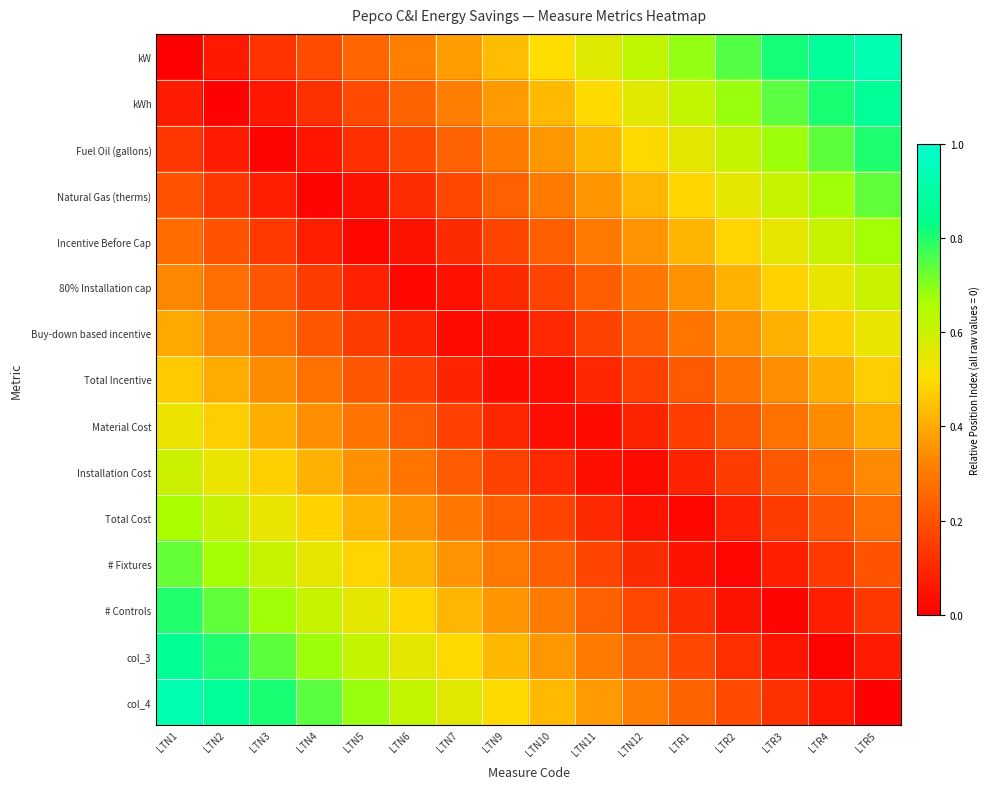

Reading right to left, extract all data points from this chart.

kW: LTR5=0.9	LTR4=0.9	LTR3=0.8	LTR2=0.8	LTR1=0.7	LTN12=0.6	LTN11=0.6	LTN10=0.5	LTN9=0.4	LTN7=0.4	LTN6=0.3	LTN5=0.2	LTN4=0.2	LTN3=0.1	LTN2=0.1	LTN1=0.0
kWh: LTR5=0.9	LTR4=0.8	LTR3=0.7	LTR2=0.7	LTR1=0.6	LTN12=0.6	LTN11=0.5	LTN10=0.4	LTN9=0.4	LTN7=0.3	LTN6=0.2	LTN5=0.2	LTN4=0.1	LTN3=0.1	LTN2=0.0	LTN1=0.1
Fuel Oil (gallons): LTR5=0.8	LTR4=0.7	LTR3=0.7	LTR2=0.6	LTR1=0.6	LTN12=0.5	LTN11=0.4	LTN10=0.4	LTN9=0.3	LTN7=0.2	LTN6=0.2	LTN5=0.1	LTN4=0.1	LTN3=0.0	LTN2=0.1	LTN1=0.1
Natural Gas (therms): LTR5=0.7	LTR4=0.7	LTR3=0.6	LTR2=0.6	LTR1=0.5	LTN12=0.4	LTN11=0.4	LTN10=0.3	LTN9=0.2	LTN7=0.2	LTN6=0.1	LTN5=0.0	LTN4=0.0	LTN3=0.1	LTN2=0.1	LTN1=0.2
Incentive Before Cap: LTR5=0.7	LTR4=0.6	LTR3=0.5	LTR2=0.5	LTR1=0.4	LTN12=0.4	LTN11=0.3	LTN10=0.2	LTN9=0.2	LTN7=0.1	LTN6=0.0	LTN5=0.0	LTN4=0.1	LTN3=0.1	LTN2=0.2	LTN1=0.3
80% Installation cap: LTR5=0.6	LTR4=0.5	LTR3=0.5	LTR2=0.4	LTR1=0.4	LTN12=0.3	LTN11=0.2	LTN10=0.2	LTN9=0.1	LTN7=0.0	LTN6=0.0	LTN5=0.1	LTN4=0.1	LTN3=0.2	LTN2=0.3	LTN1=0.3
Buy-down based incentive: LTR5=0.5	LTR4=0.5	LTR3=0.4	LTR2=0.3	LTR1=0.3	LTN12=0.2	LTN11=0.2	LTN10=0.1	LTN9=0.0	LTN7=0.0	LTN6=0.1	LTN5=0.2	LTN4=0.2	LTN3=0.3	LTN2=0.3	LTN1=0.4
Total Incentive: LTR5=0.5	LTR4=0.4	LTR3=0.3	LTR2=0.3	LTR1=0.2	LTN12=0.2	LTN11=0.1	LTN10=0.0	LTN9=0.0	LTN7=0.1	LTN6=0.2	LTN5=0.2	LTN4=0.3	LTN3=0.3	LTN2=0.4	LTN1=0.5
Material Cost: LTR5=0.4	LTR4=0.3	LTR3=0.3	LTR2=0.2	LTR1=0.2	LTN12=0.1	LTN11=0.0	LTN10=0.0	LTN9=0.1	LTN7=0.2	LTN6=0.2	LTN5=0.3	LTN4=0.3	LTN3=0.4	LTN2=0.5	LTN1=0.5
Installation Cost: LTR5=0.3	LTR4=0.3	LTR3=0.2	LTR2=0.2	LTR1=0.1	LTN12=0.0	LTN11=0.0	LTN10=0.1	LTN9=0.2	LTN7=0.2	LTN6=0.3	LTN5=0.3	LTN4=0.4	LTN3=0.5	LTN2=0.5	LTN1=0.6
Total Cost: LTR5=0.3	LTR4=0.2	LTR3=0.1	LTR2=0.1	LTR1=0.0	LTN12=0.0	LTN11=0.1	LTN10=0.2	LTN9=0.2	LTN7=0.3	LTN6=0.4	LTN5=0.4	LTN4=0.5	LTN3=0.5	LTN2=0.6	LTN1=0.7
# Fixtures: LTR5=0.2	LTR4=0.1	LTR3=0.1	LTR2=0.0	LTR1=0.0	LTN12=0.1	LTN11=0.2	LTN10=0.2	LTN9=0.3	LTN7=0.4	LTN6=0.4	LTN5=0.5	LTN4=0.5	LTN3=0.6	LTN2=0.7	LTN1=0.7
# Controls: LTR5=0.1	LTR4=0.1	LTR3=0.0	LTR2=0.1	LTR1=0.1	LTN12=0.2	LTN11=0.2	LTN10=0.3	LTN9=0.4	LTN7=0.4	LTN6=0.5	LTN5=0.6	LTN4=0.6	LTN3=0.7	LTN2=0.7	LTN1=0.8
col_3: LTR5=0.1	LTR4=0.0	LTR3=0.1	LTR2=0.1	LTR1=0.2	LTN12=0.2	LTN11=0.3	LTN10=0.4	LTN9=0.4	LTN7=0.5	LTN6=0.6	LTN5=0.6	LTN4=0.7	LTN3=0.7	LTN2=0.8	LTN1=0.9
col_4: LTR5=0.0	LTR4=0.1	LTR3=0.1	LTR2=0.2	LTR1=0.2	LTN12=0.3	LTN11=0.4	LTN10=0.4	LTN9=0.5	LTN7=0.6	LTN6=0.6	LTN5=0.7	LTN4=0.7	LTN3=0.8	LTN2=0.9	LTN1=0.9